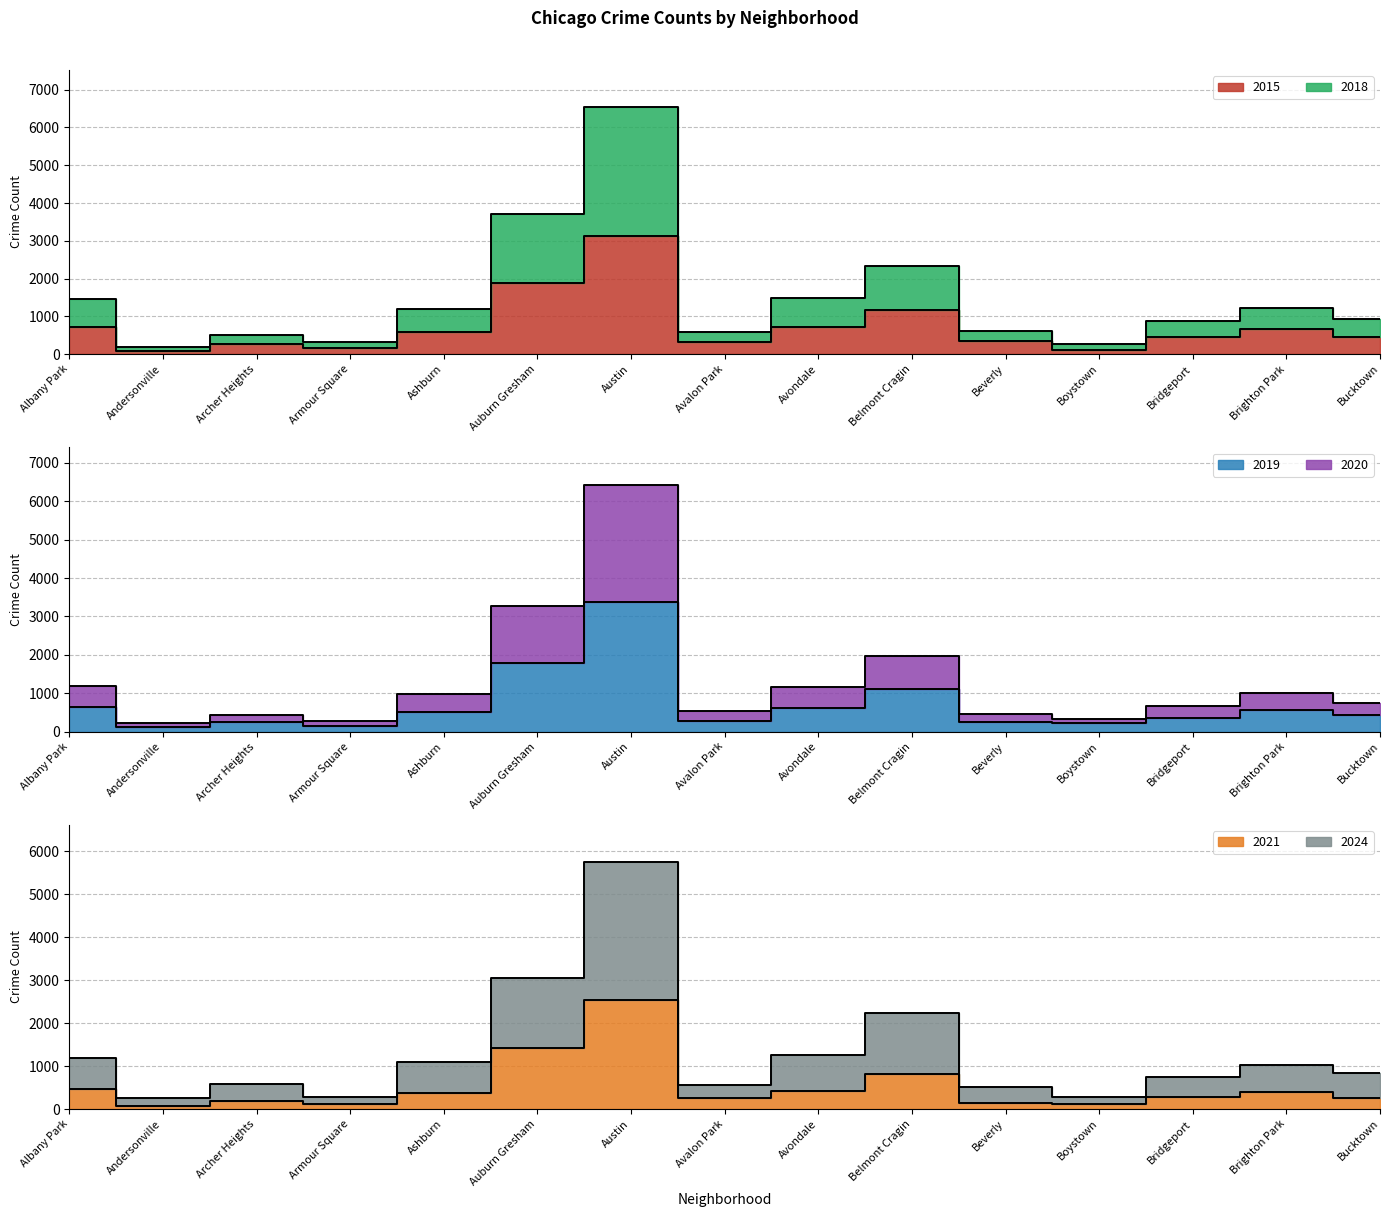

What value does the 2020 series have at Armour Square?

268